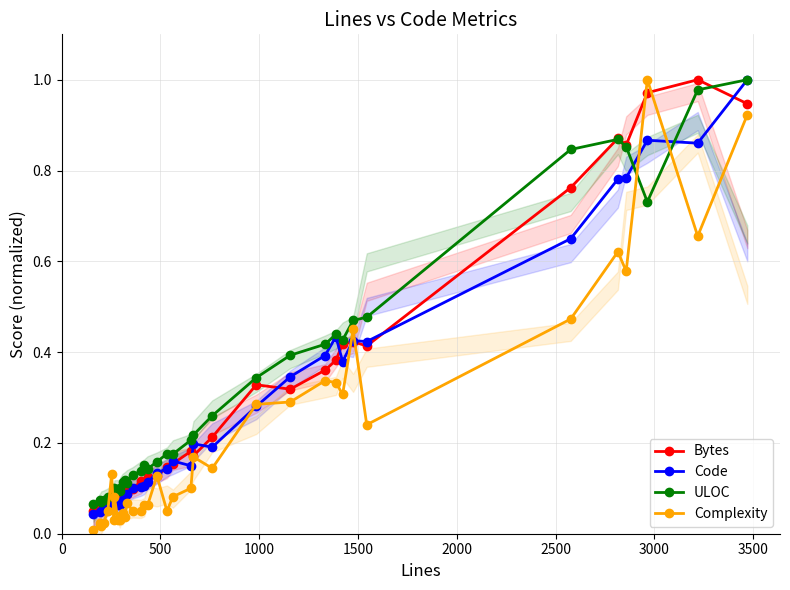

Does the chart display data point markers on the line(s)?

Yes